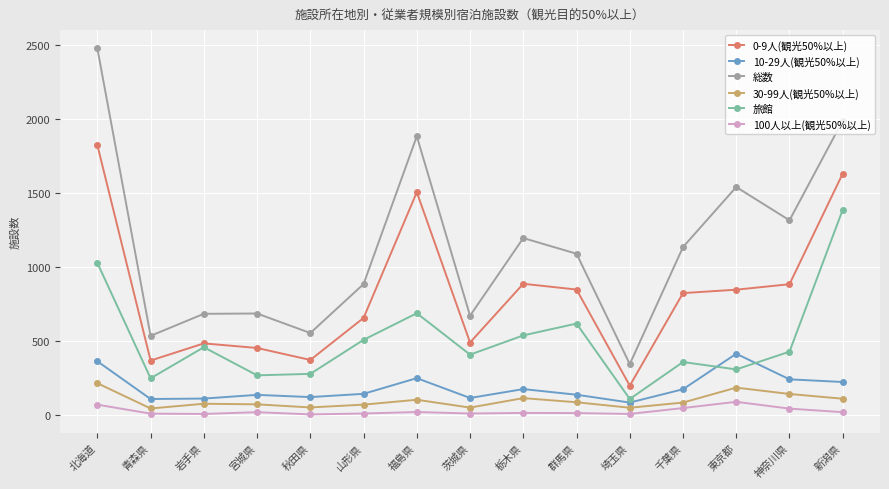

List the series in order of their peak value, highest first.

総数, 0-9人(観光50%以上), 旅館, 10-29人(観光50%以上), 30-99人(観光50%以上), 100人以上(観光50%以上)